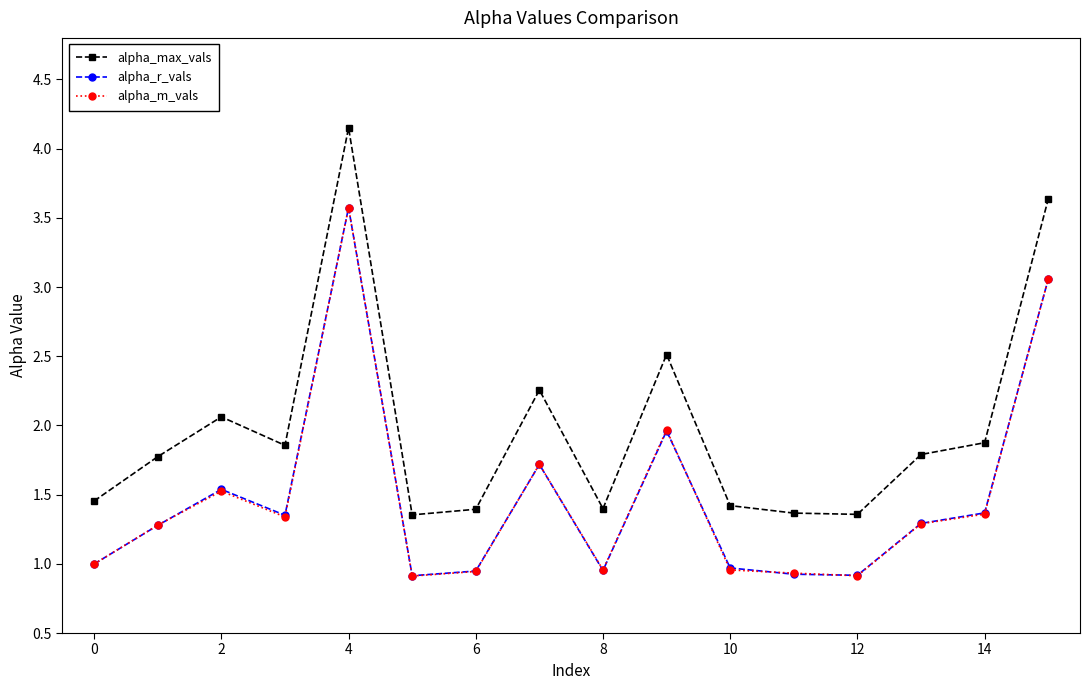

True or false: alpha_m_vals has more than 2 points higher than both neighbors.

True